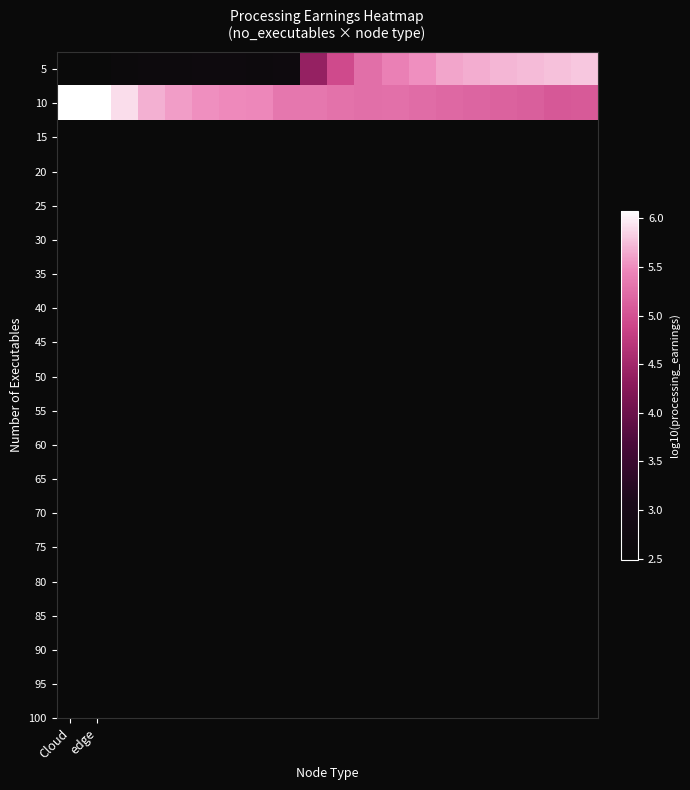

At which category is the sum across all series the highest?

19